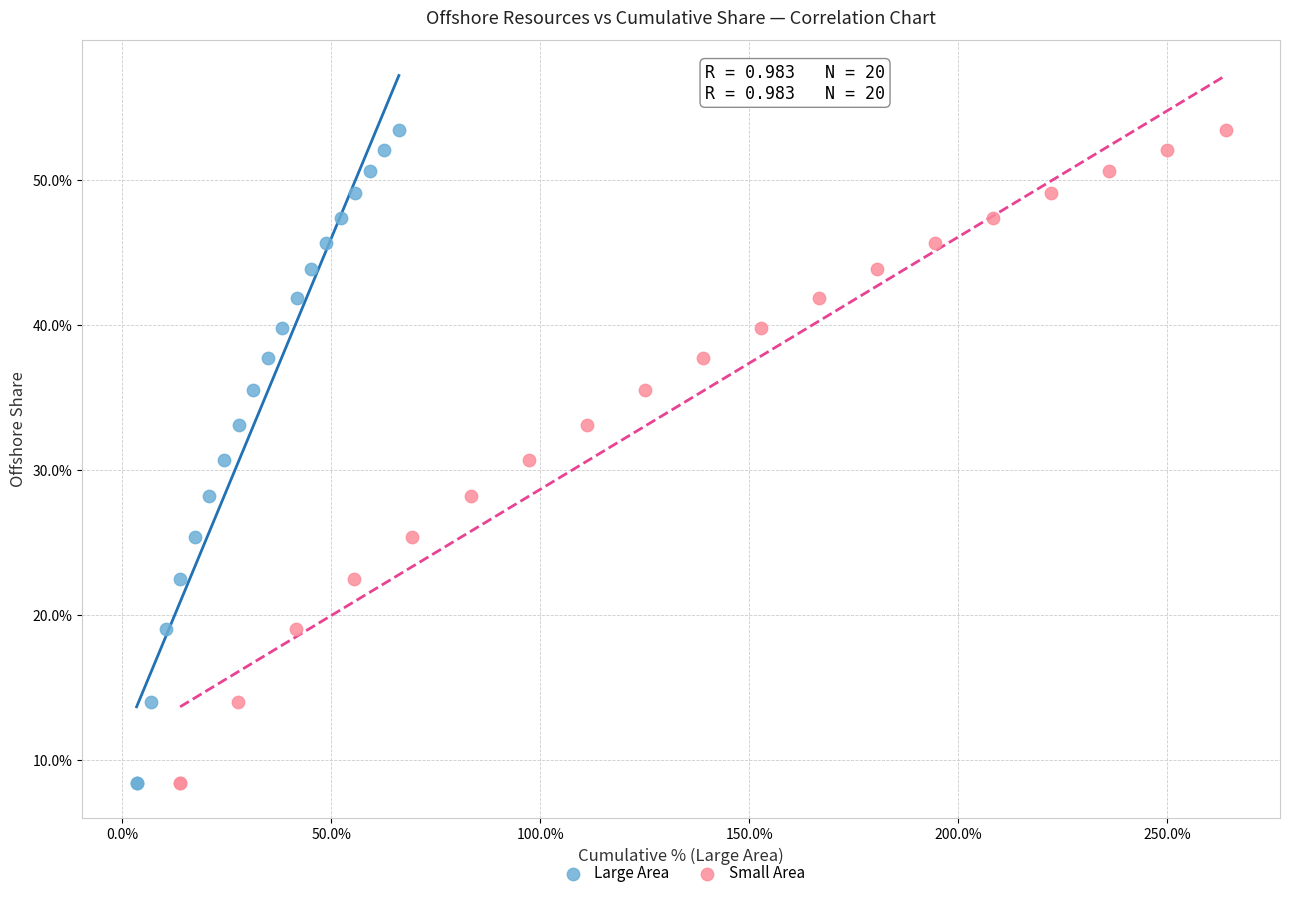

What are all the series names shown in the legend?

Large Area, Small Area